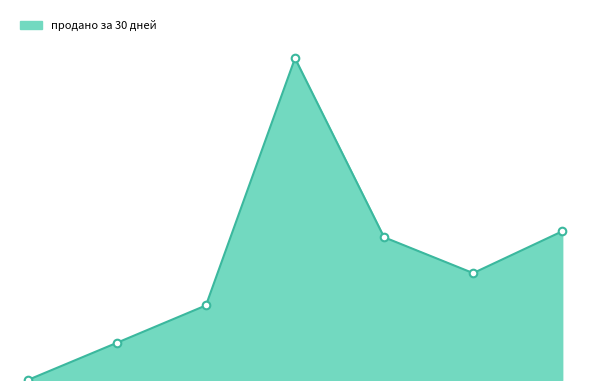

Is this an area chart (filled region under the line)?

Yes